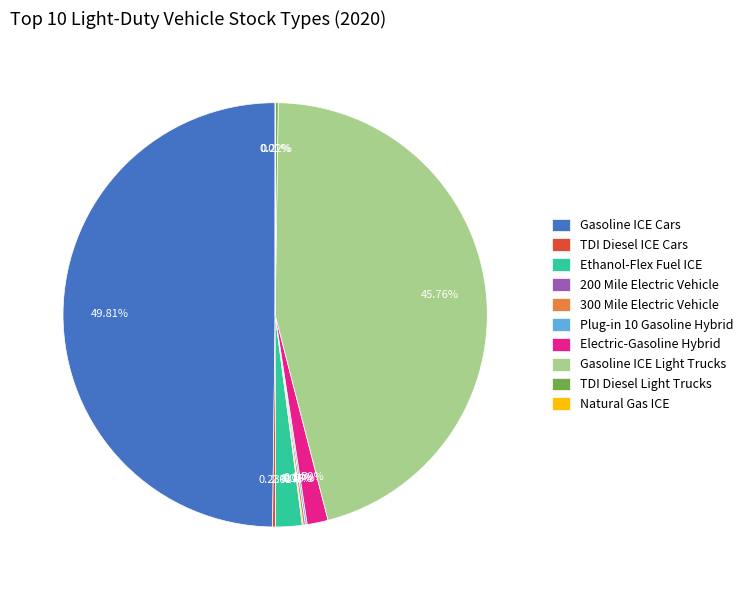

How much of the chart is everything except Gasoline ICE Light Trucks?

54.2%